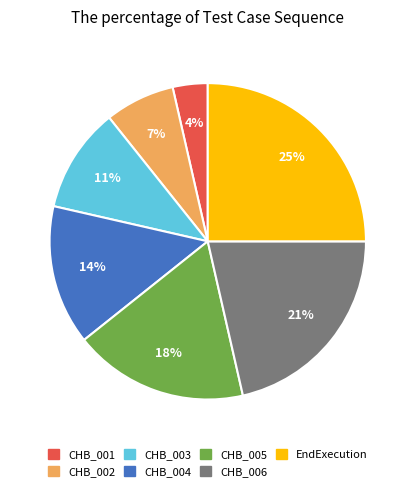

Which has a higher value, CHB_001 or CHB_005?

CHB_005